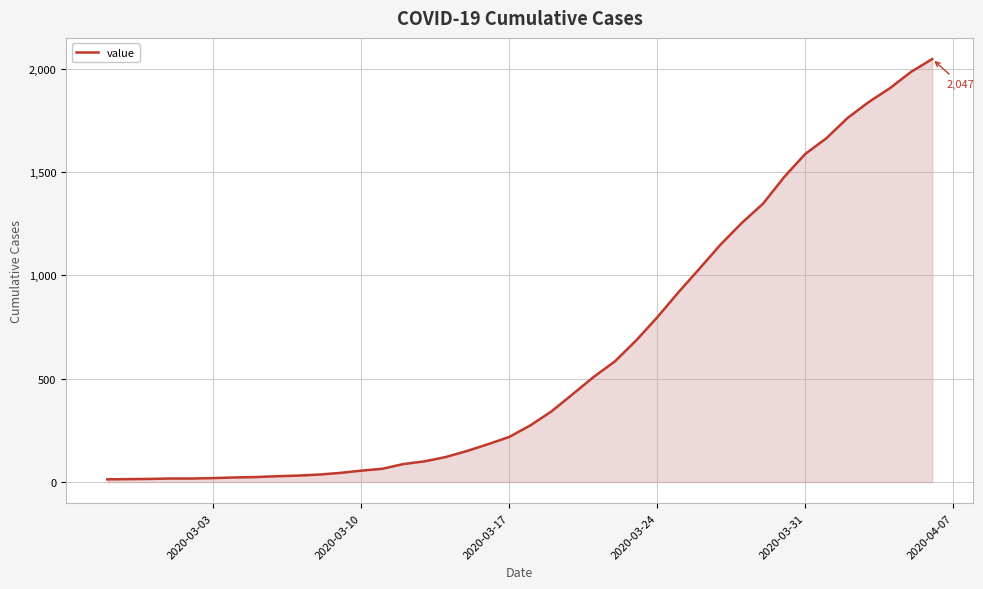

What is the greatest value displayed?

2047